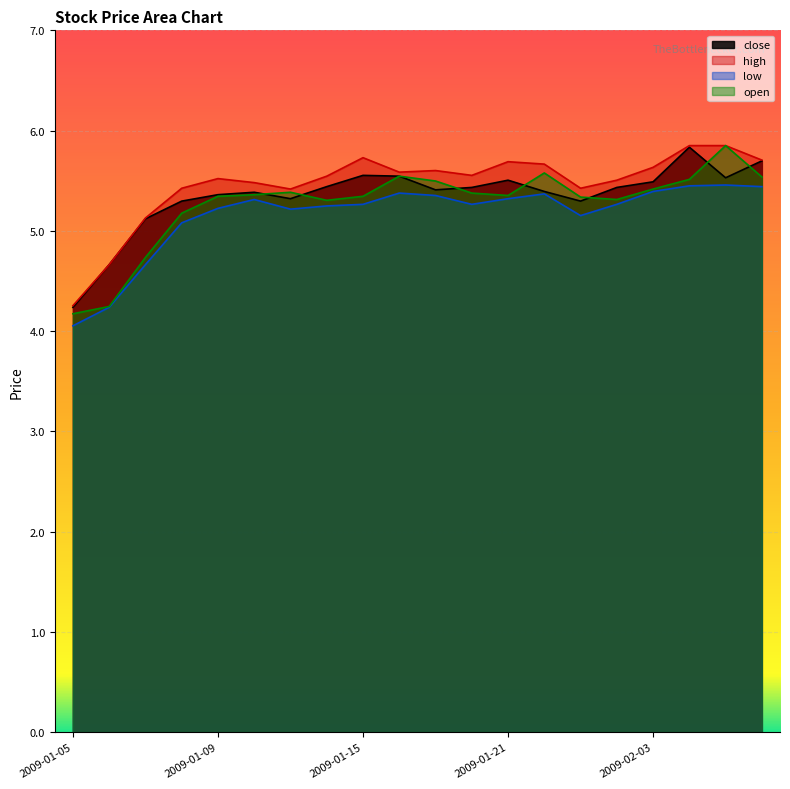

List the series in order of their overall mean, highest first.

high, close, open, low